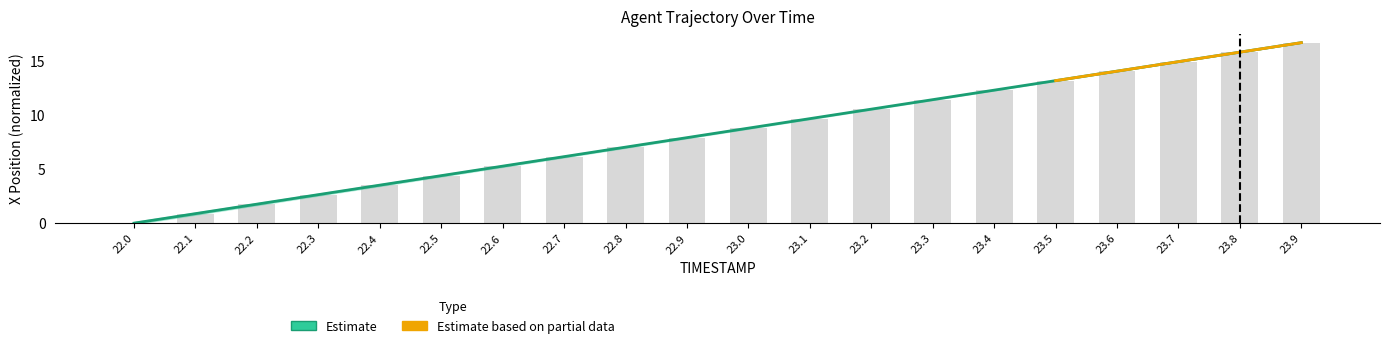

How many categories are shown in the chart?

20